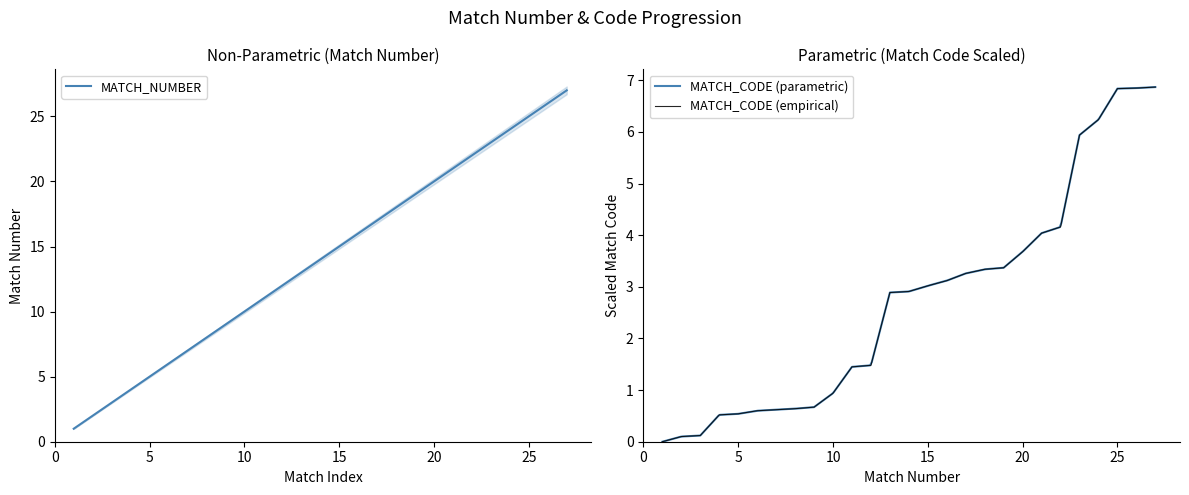

What is the highest value of the MATCH_NUMBER series?

27